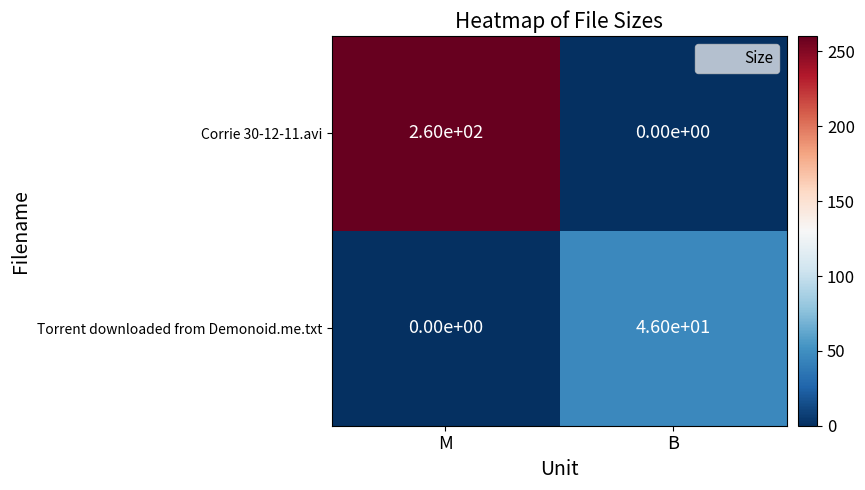

What is the difference between the maximum and minimum values in the Corrie 30-12-11.avi series?

260